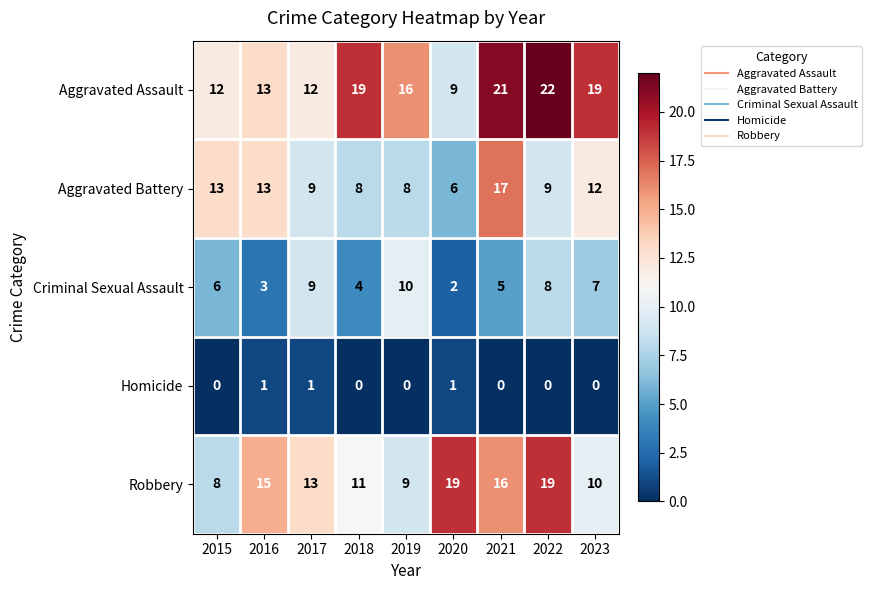

The Criminal Sexual Assault series shows 6 at 2018. True or false?

False